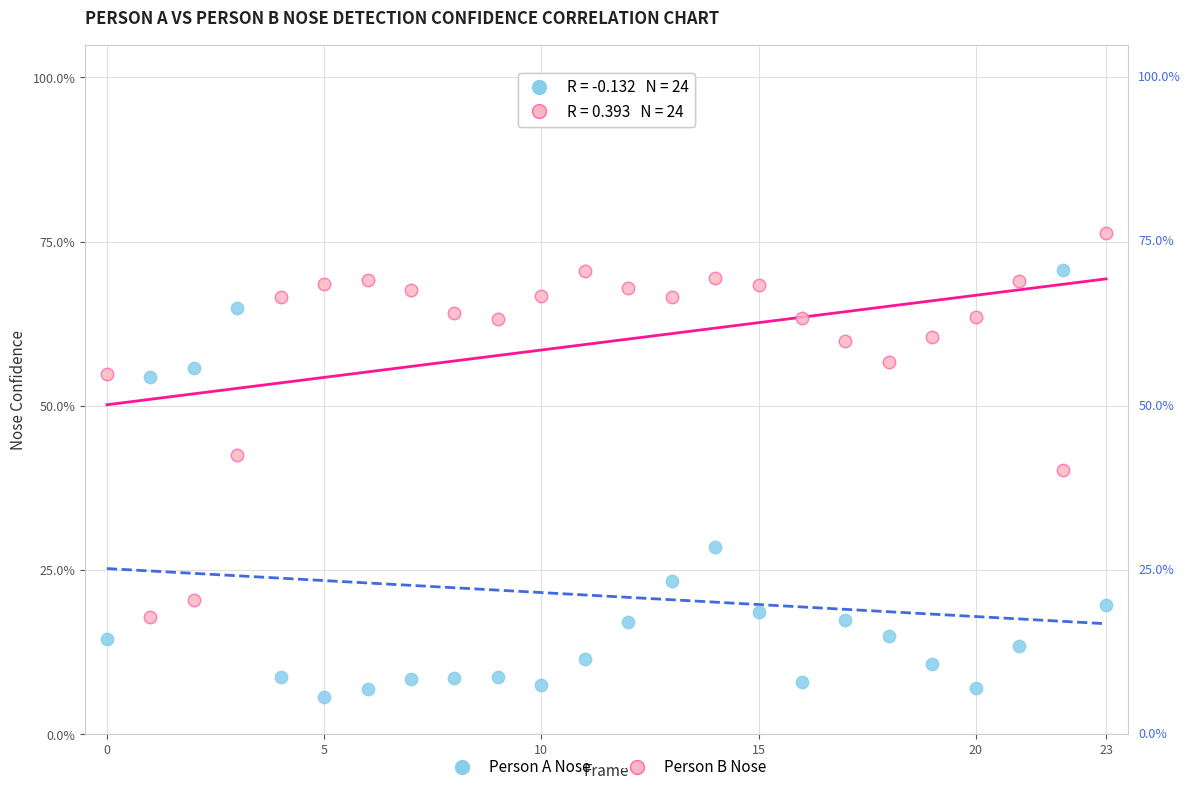

Which series contains the highest Y value?

Person B Nose